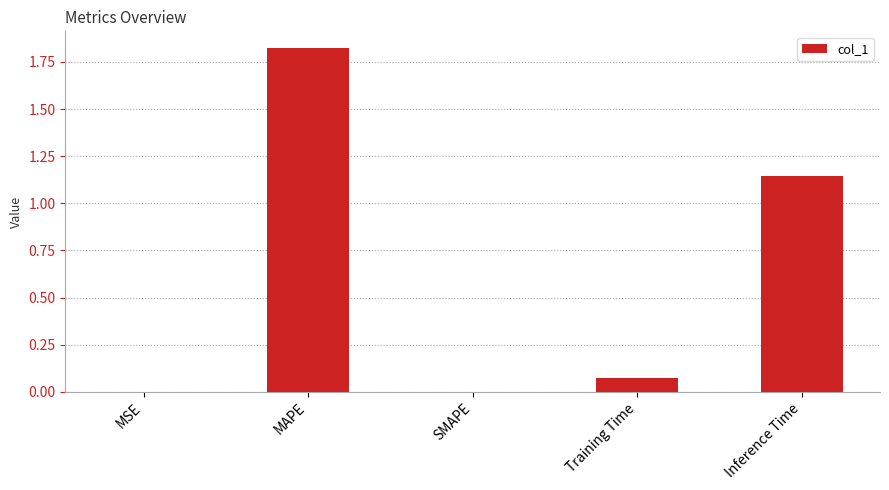

At which category does the chart reach its peak across all series?

MAPE